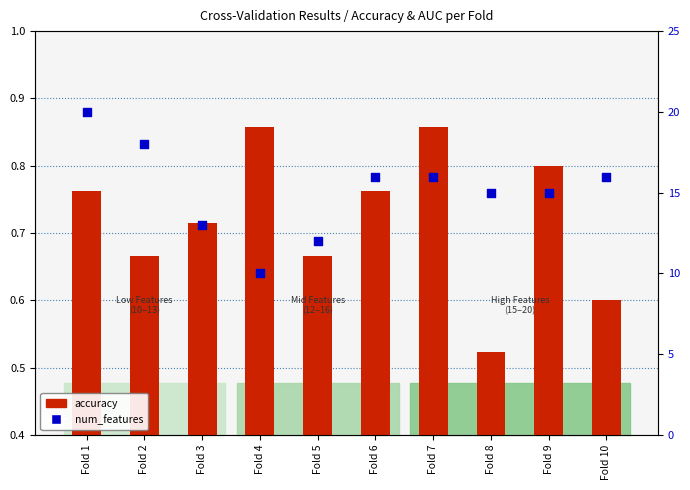

At which category is the sum across all series the highest?

Fold 1